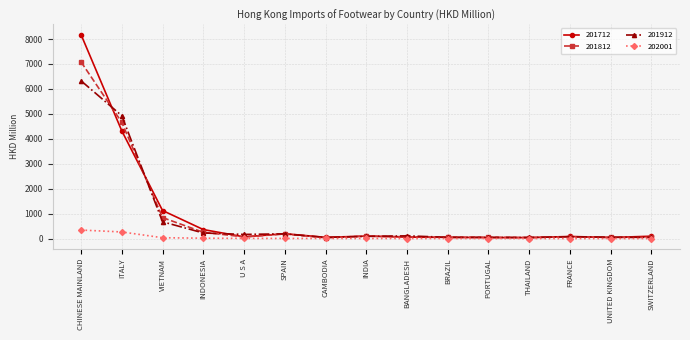

What is the value of the 201812 point at the 13th from the left?

76.9